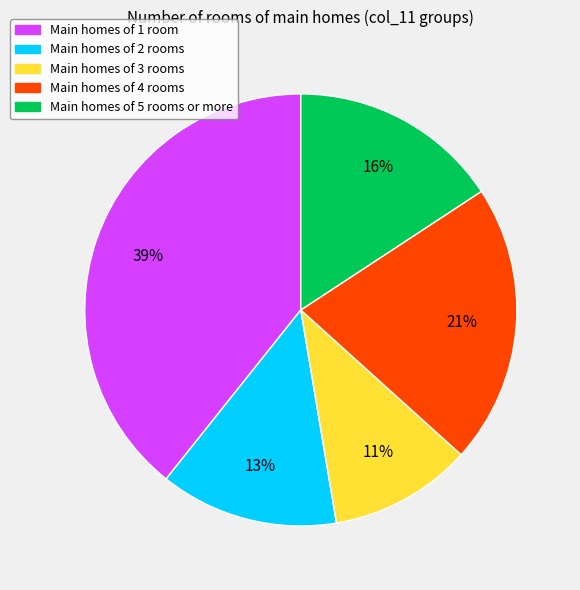

Do Main homes of 3 rooms and Main homes of 2 rooms together represent more than half of the pie?

No